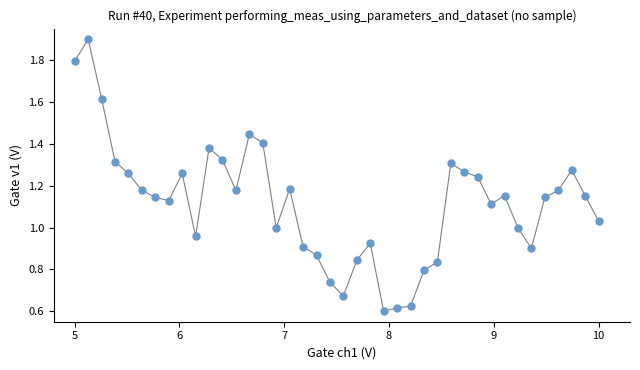

What is the range of X values (max minus min)?

5.0